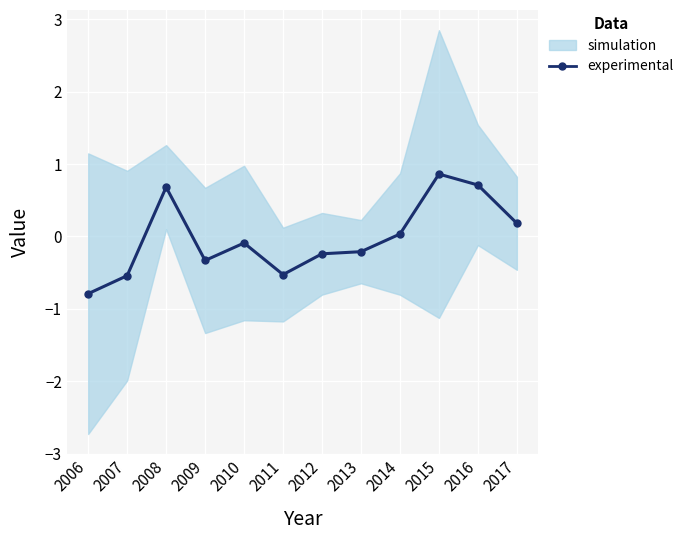

How many data points does each series have?

12